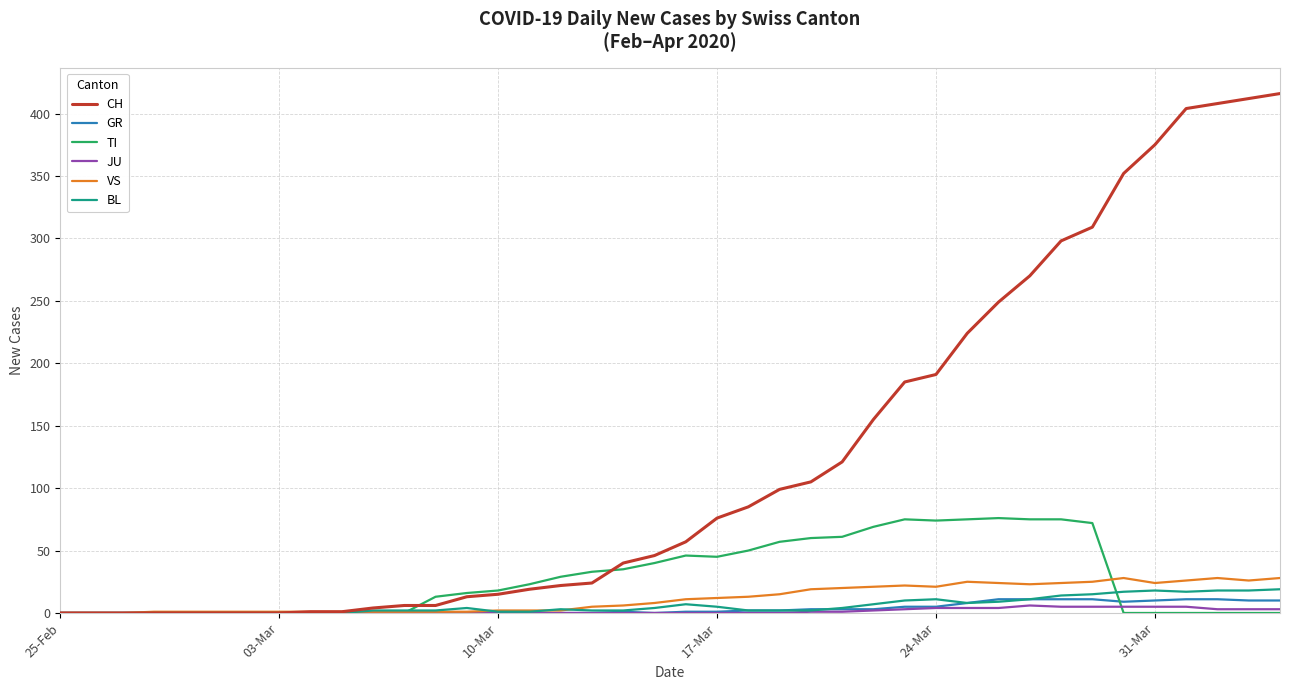

Which series has the largest total across all categories?

CH